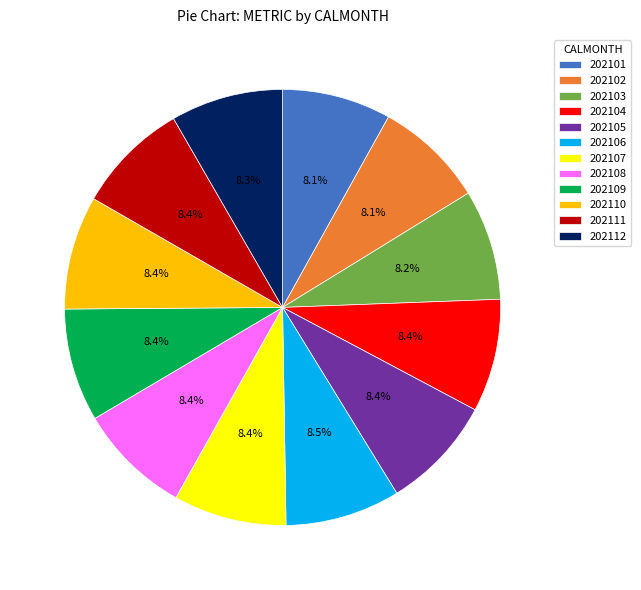

What is the ratio of the value at 202112 to the value at 202108?

1.0